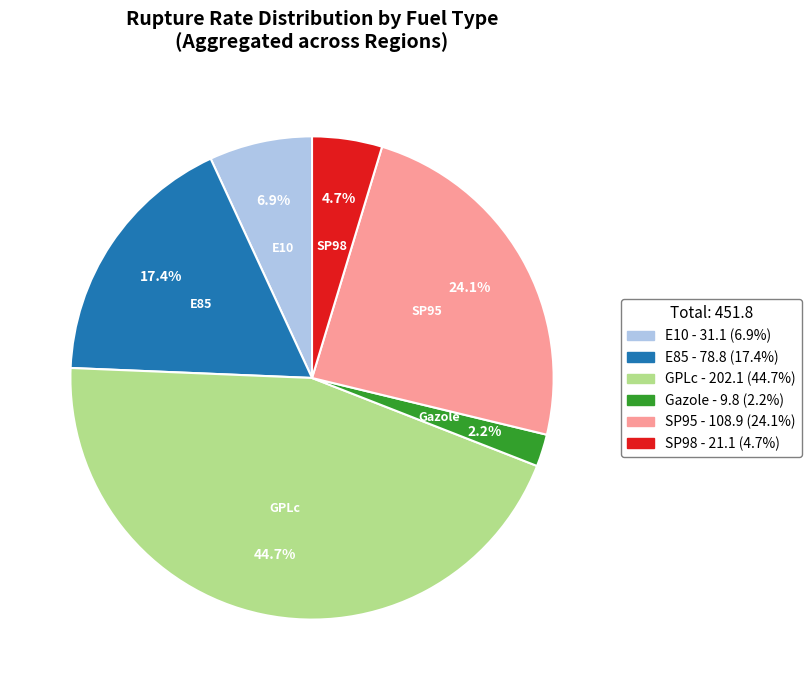

To the nearest percent, what is the combined percentage of Gazole and SP95?

26%